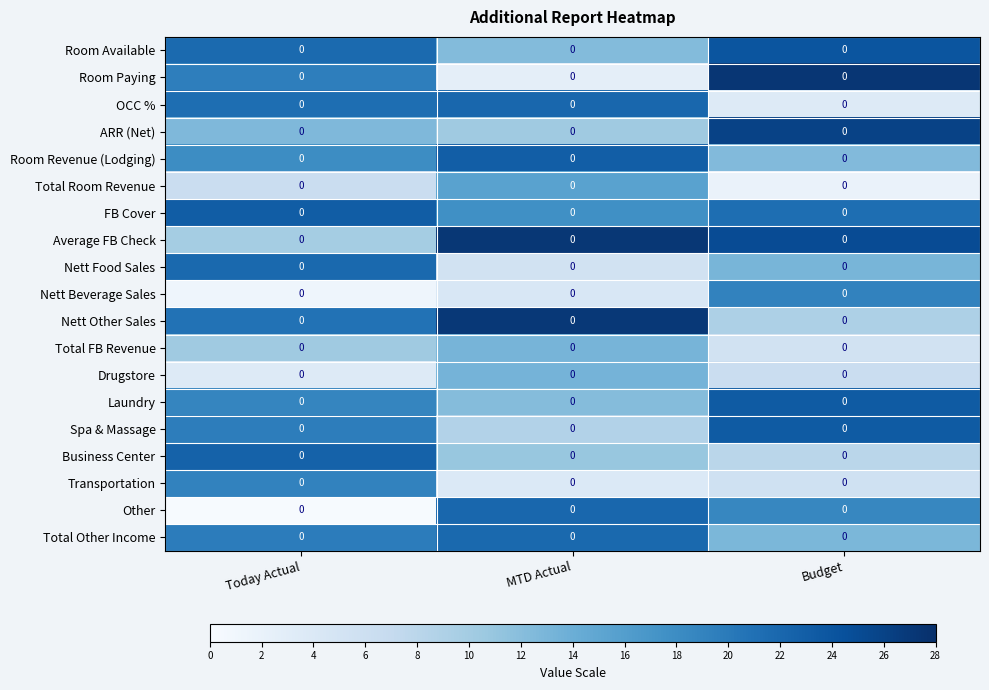

How many data points in Average FB Check are less than 25?

1